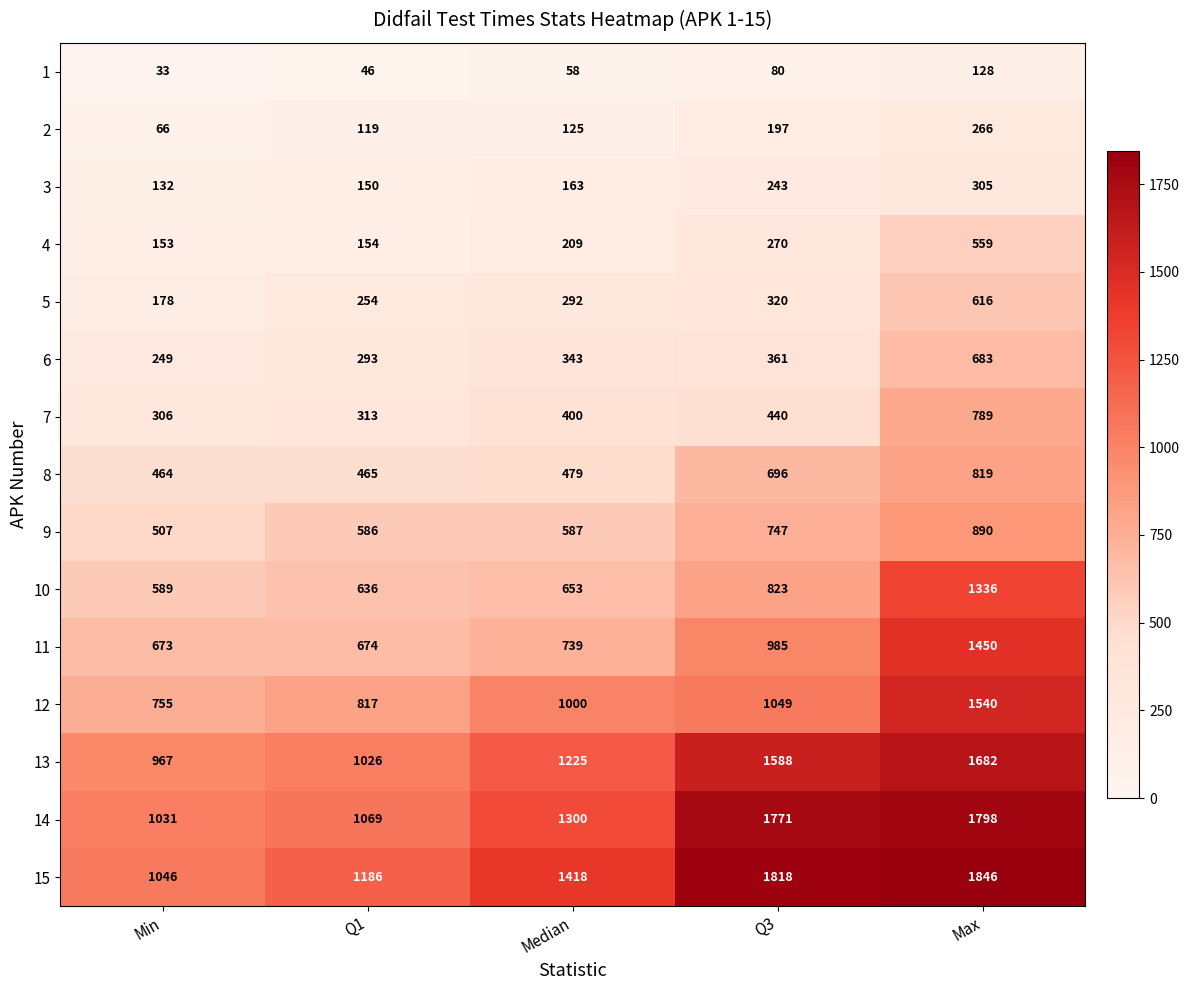

Rank the series at Min from highest to lowest value.

15, 14, 13, 12, 11, 10, 9, 8, 7, 6, 5, 4, 3, 2, 1